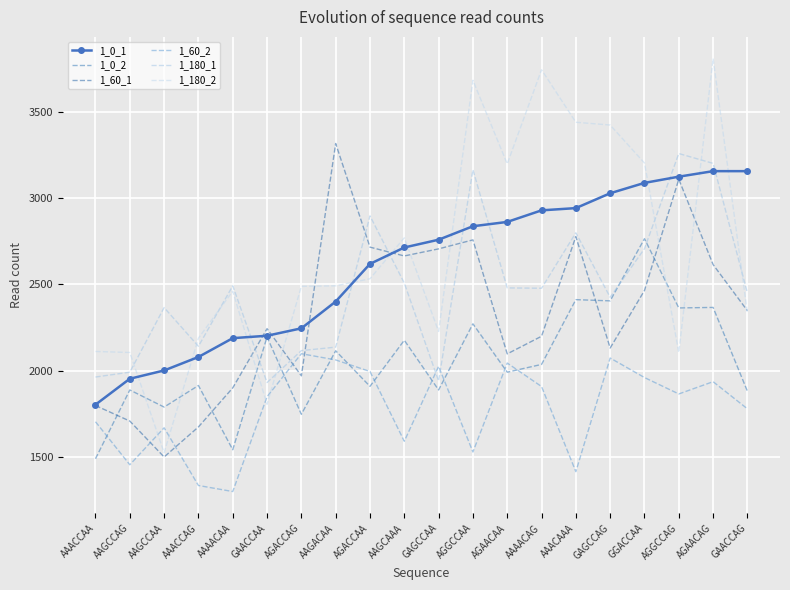

Where is the first local maximum for 1_60_2?

AAGCCAA